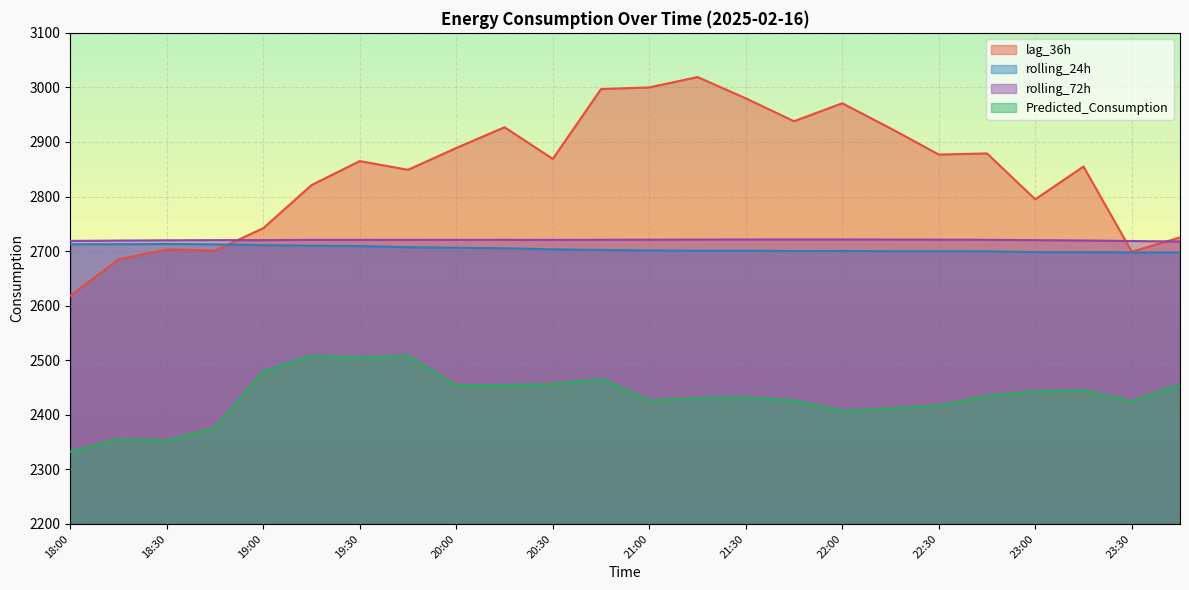

Reading left to right, list all the values displayed in this chart.

lag_36h: 18:00=2618.0	18:15=2685.0	18:30=2703.0	18:45=2701.0	19:00=2742.0	19:15=2821.0	19:30=2865.0	19:45=2849.0	20:00=2889.0	20:15=2927.0	20:30=2869.0	20:45=2997.0	21:00=3000.0	21:15=3019.0	21:30=2980.0	21:45=2938.0	22:00=2971.0	22:15=2925.0	22:30=2877.0	22:45=2879.0	23:00=2795.0	23:15=2855.0	23:30=2699.0	23:45=2725.0
rolling_24h: 18:00=2712.5	18:15=2712.6	18:30=2713.1	18:45=2712.5	19:00=2710.9	19:15=2709.9	19:30=2709.2	19:45=2707.2	20:00=2706.2	20:15=2705.2	20:30=2703.2	20:45=2702.2	21:00=2701.2	21:15=2700.8	21:30=2700.8	21:45=2700.1	22:00=2700.3	22:15=2699.8	22:30=2699.8	22:45=2699.6	23:00=2698.1	23:15=2698.2	23:30=2697.6	23:45=2697.4
rolling_72h: 18:00=2718.7	18:15=2719.3	18:30=2719.8	18:45=2720.1	19:00=2720.2	19:15=2720.6	19:30=2720.6	19:45=2720.6	20:00=2720.7	20:15=2720.8	20:30=2720.6	20:45=2720.8	21:00=2720.9	21:15=2721.1	21:30=2721.2	21:45=2721.3	22:00=2721.3	22:15=2721.1	22:30=2721.0	22:45=2720.8	23:00=2720.1	23:15=2719.5	23:30=2718.5	23:45=2717.6
Predicted_Consumption: 18:00=2332.4	18:15=2355.5	18:30=2352.8	18:45=2376.7	19:00=2479.5	19:15=2508.3	19:30=2505.1	19:45=2508.3	20:00=2454.3	20:15=2454.3	20:30=2456.3	20:45=2465.7	21:00=2426.6	21:15=2430.5	21:30=2431.7	21:45=2426.4	22:00=2407.2	22:15=2411.7	22:30=2416.8	22:45=2434.5	23:00=2443.0	23:15=2444.7	23:30=2424.7	23:45=2455.4